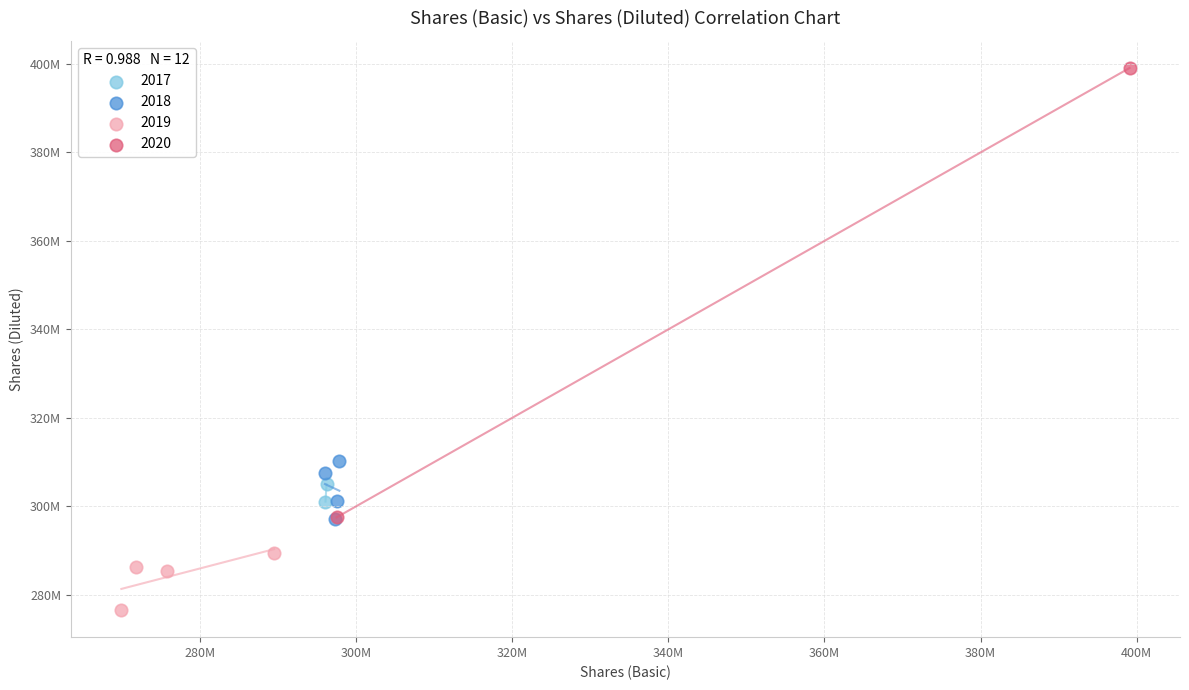

What are all the series names shown in the legend?

2017, 2018, 2019, 2020